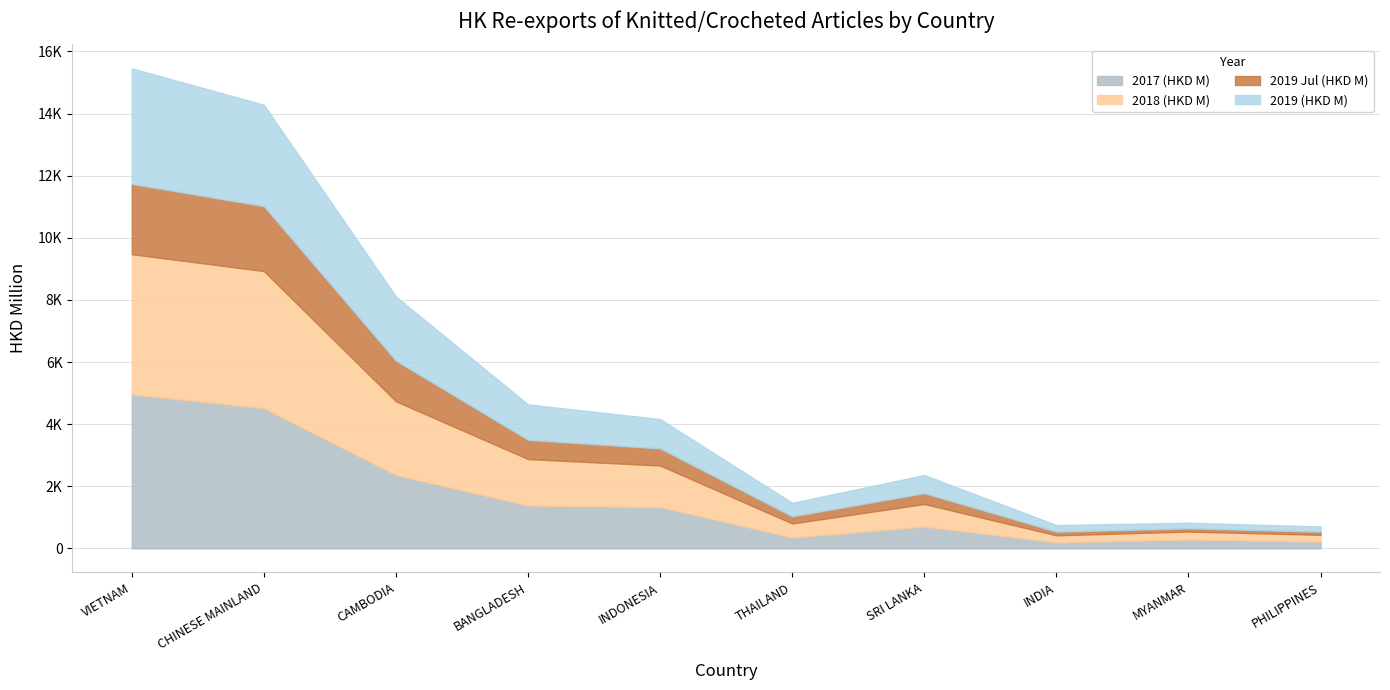

Is the value of 2019 Jul (HKD M) at PHILIPPINES greater than the value of 2019 (HKD M) at INDIA?

No